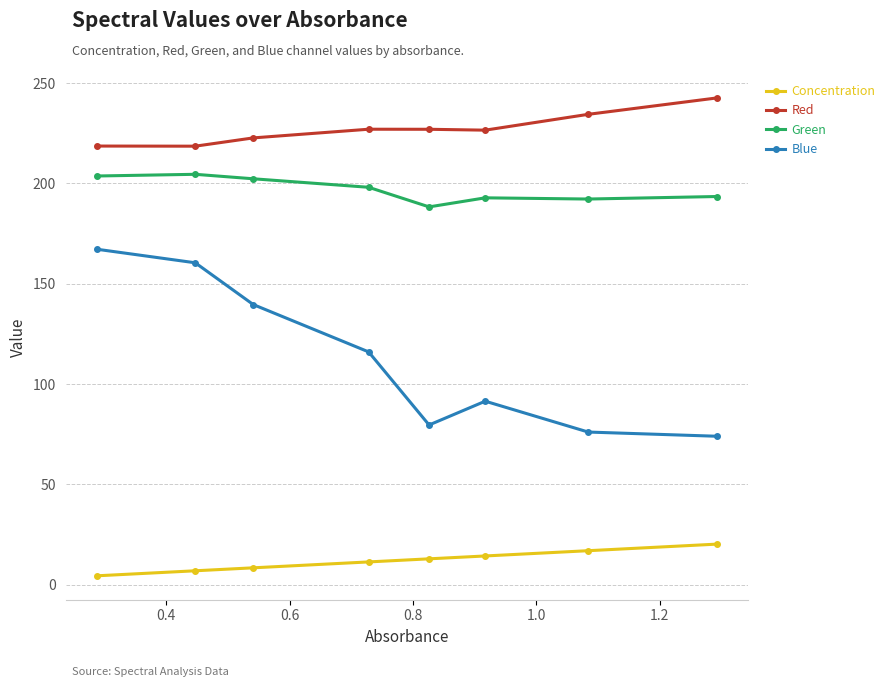

True or false: Blue and Concentration intersect in this chart.

False